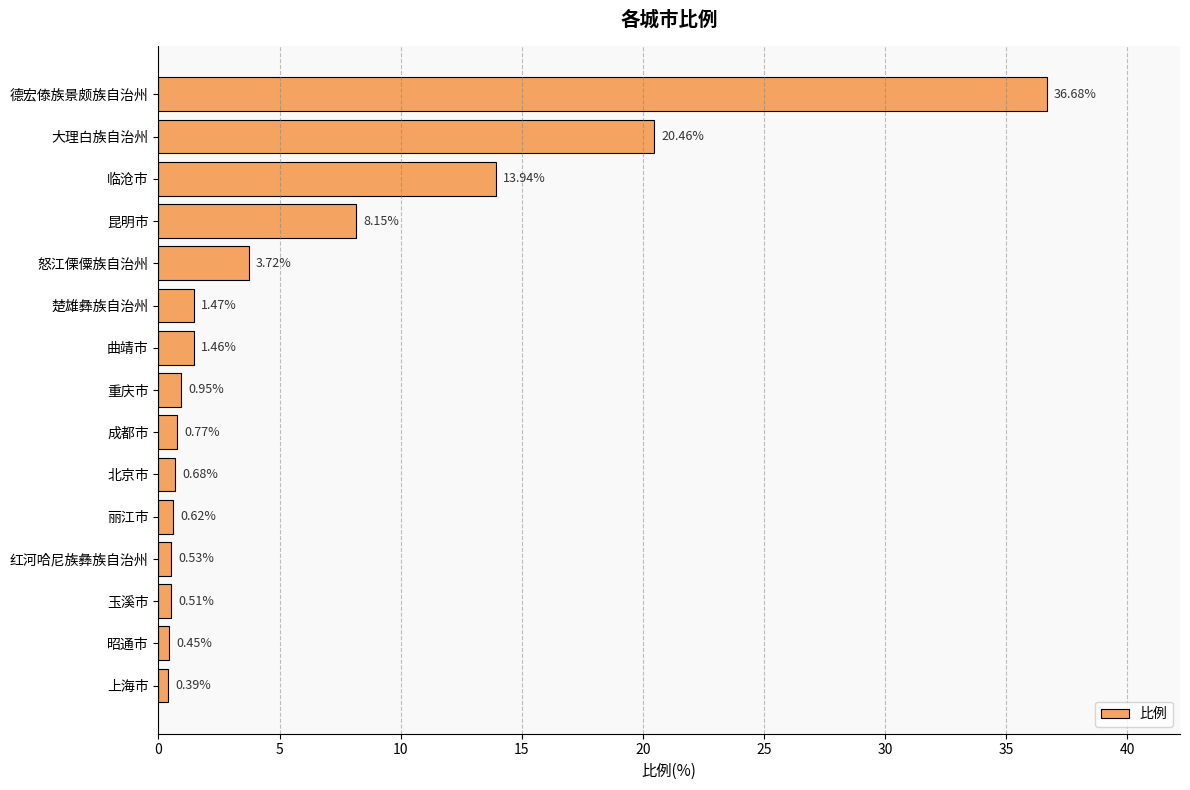

Where is the data nearest to the value 18?

大理白族自治州